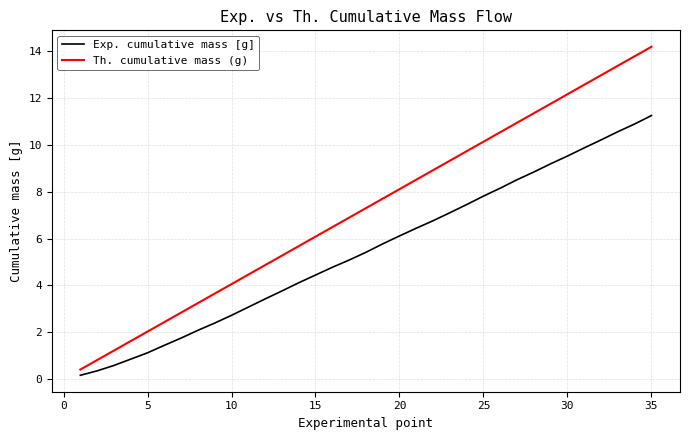

Does the chart display data point markers on the line(s)?

No